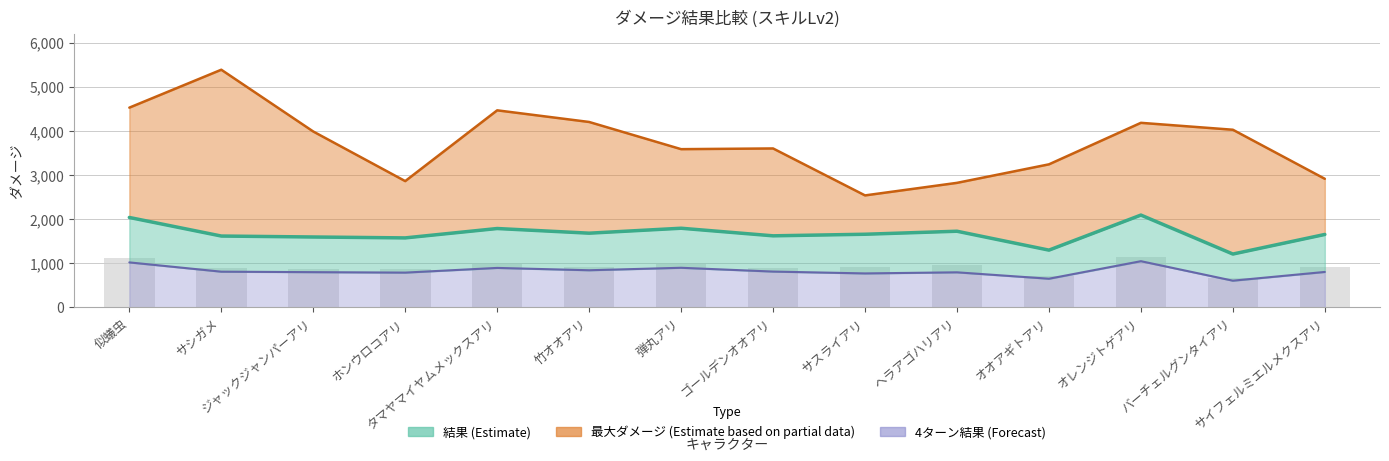

At how many categories does at least one series exceed 5320?

1